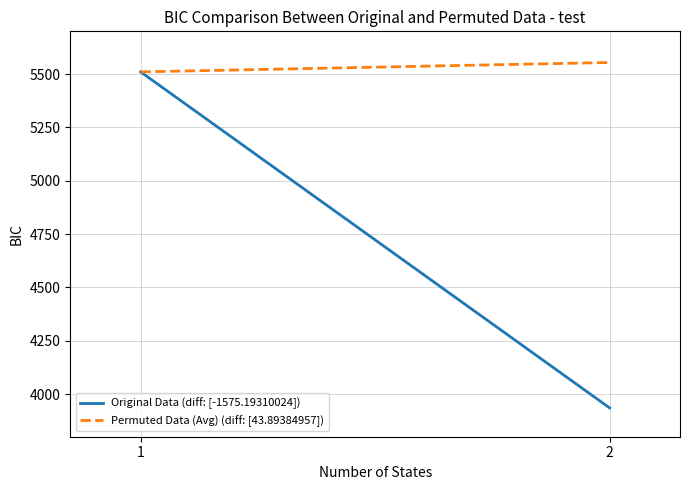

Is the value of Permuted Data (Avg) (diff: [43.89384957]) at 1 greater than the value of Original Data (diff: [-1575.19310024]) at 1?

No